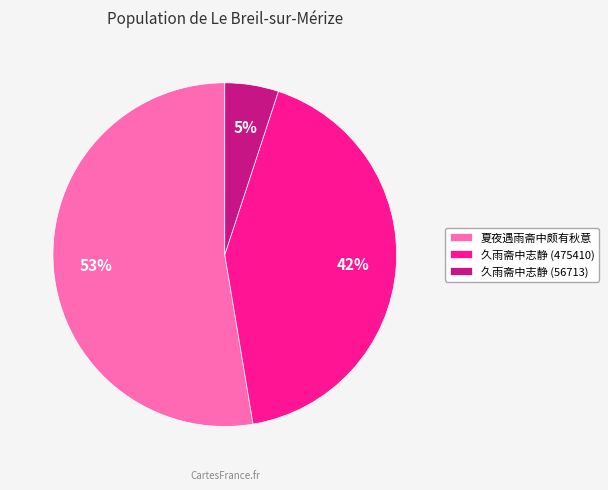

To the nearest percent, what is the combined percentage of 久雨斋中志静 (475410) and 夏夜遇雨斋中颇有秋意?

95%